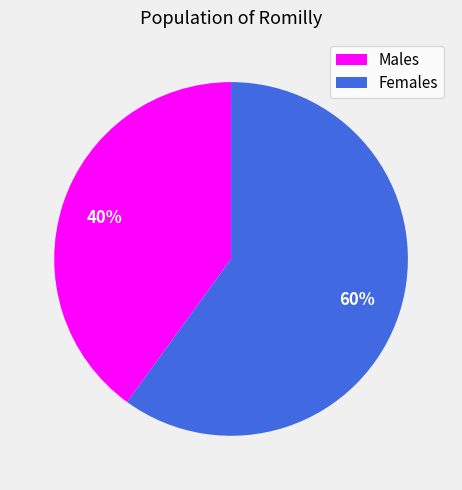

Count the number of slices in the pie.

2